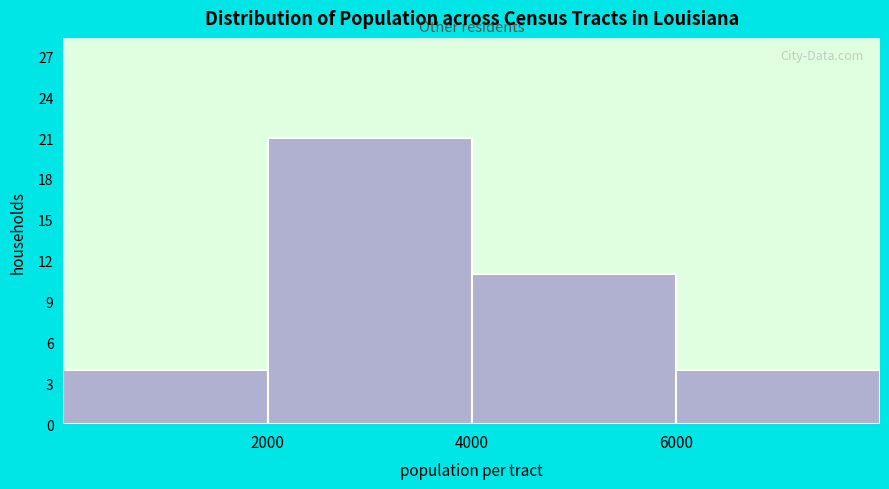

Reading left to right, list every bar in this chart as the range it spans on the x-axis followed by its height. The values are not printed on the chart, so give them approximately, as read against the axis.

0 to 2000: 4
2000 to 4000: 21
4000 to 6000: 11
6000 to 8000: 4